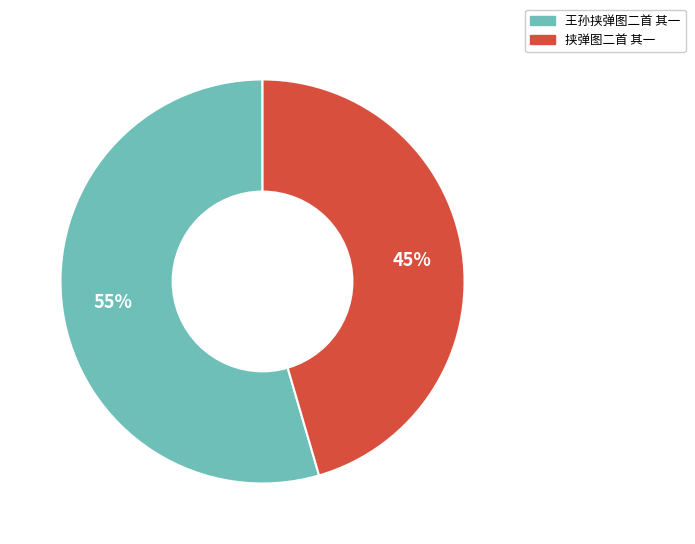

Combined, do 王孙挟弹图二首 其一 and 挟弹图二首 其一 account for over 50%?

Yes